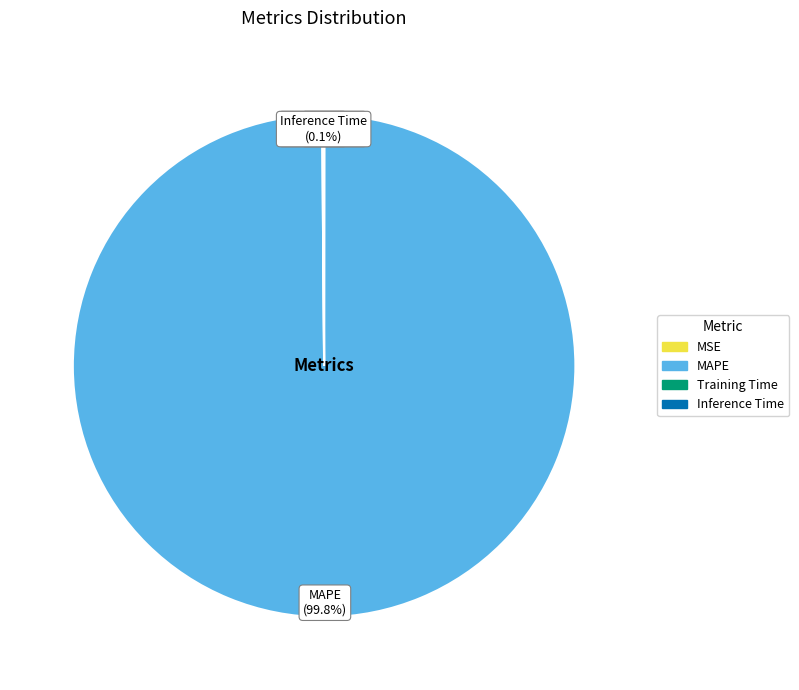

What is the largest slice in the pie chart?

MAPE